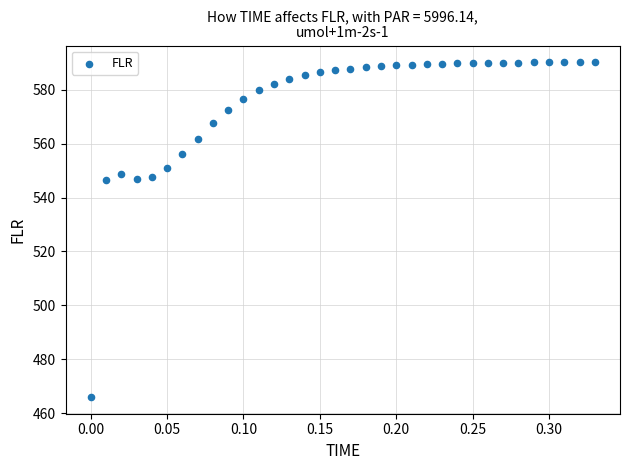

What is the range of Y values (max minus min)?

124.3